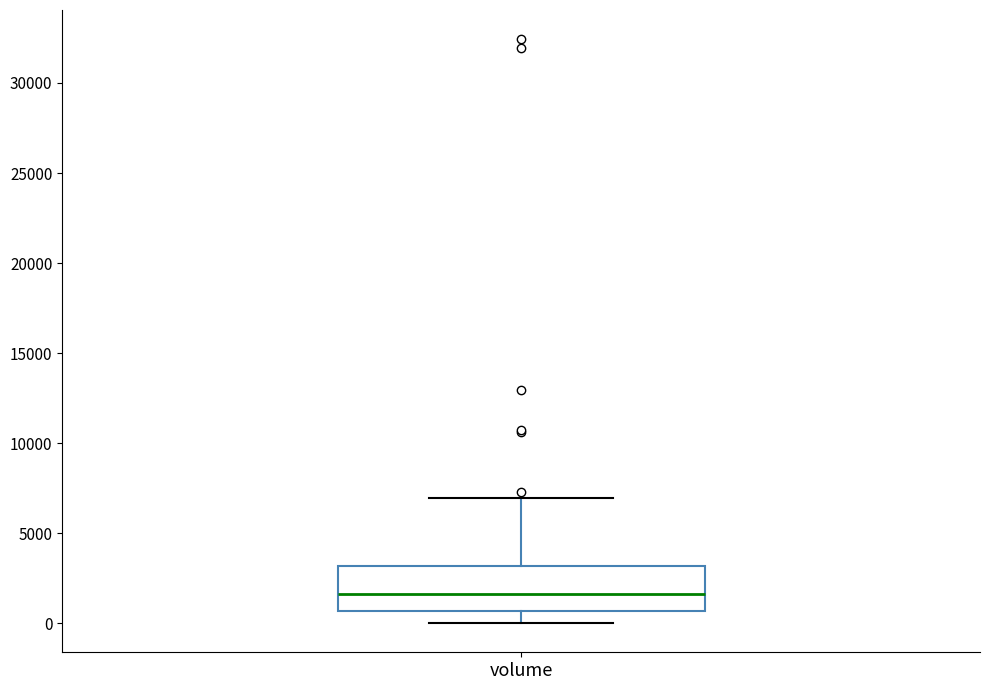

Transcribe this box plot: give where the median line is, the range the box spans, and where the two whiskers end, as read against the y-axis. The values are not printed on the chart, so give them approximately, as read against the axis.

median 1500, box 500 to 3000, whiskers 0 to 7000